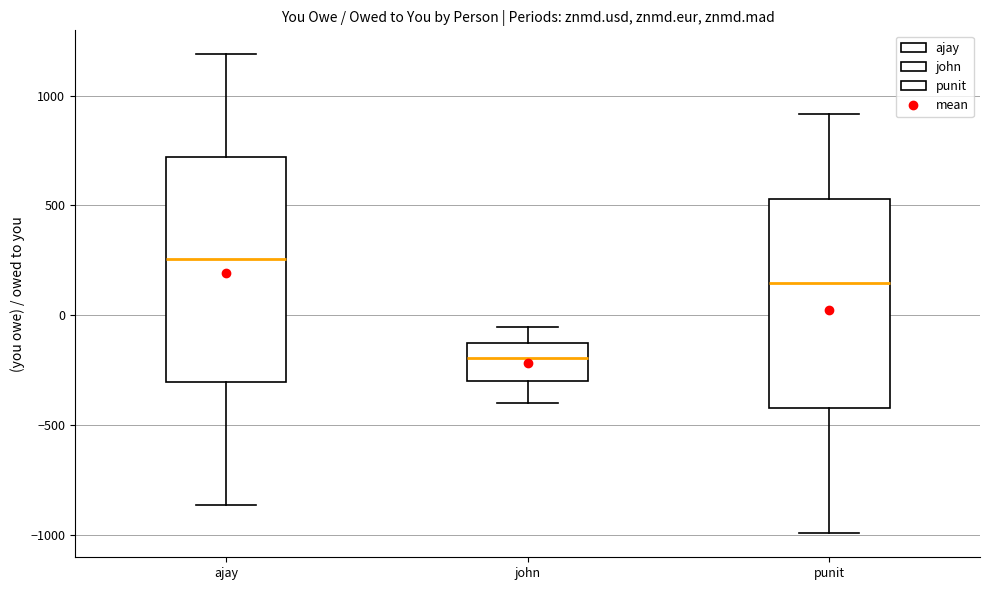

Which box's median line is the lowest?

john